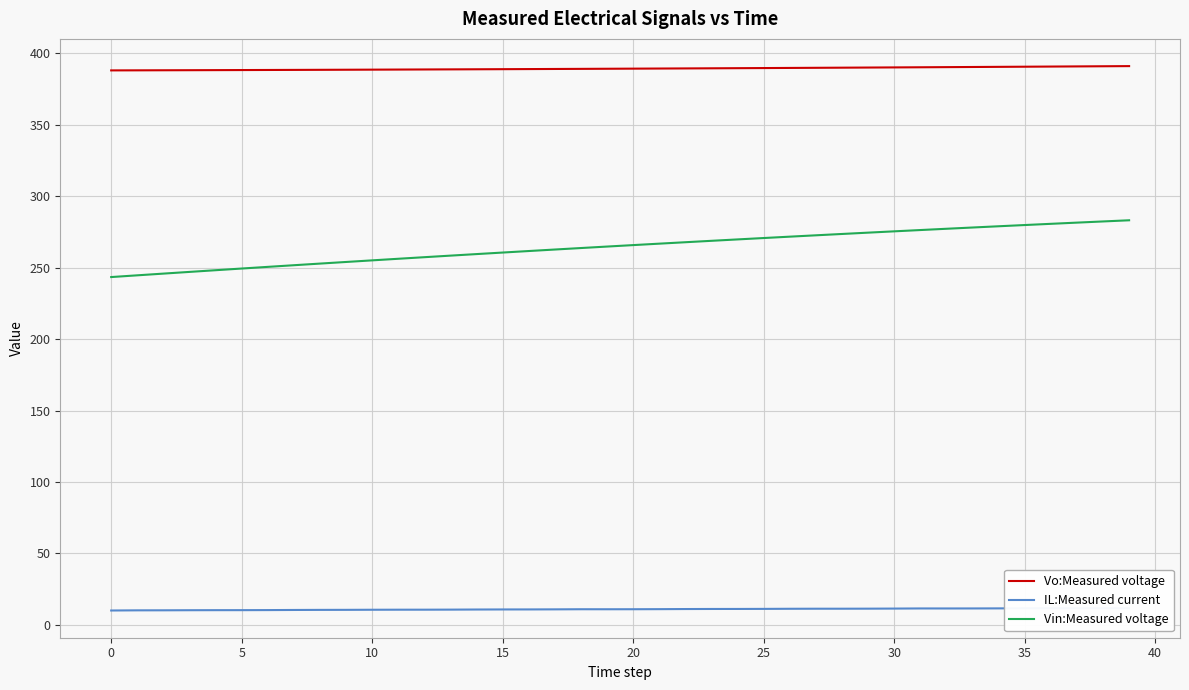

True or false: Vin:Measured voltage and Vo:Measured voltage intersect in this chart.

False